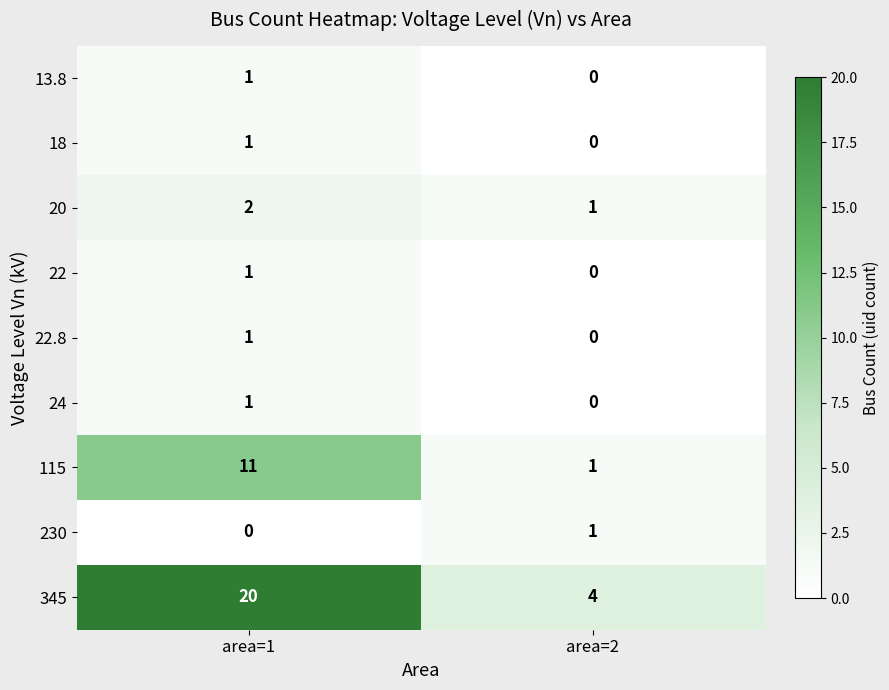

How many series are shown in this chart?

9